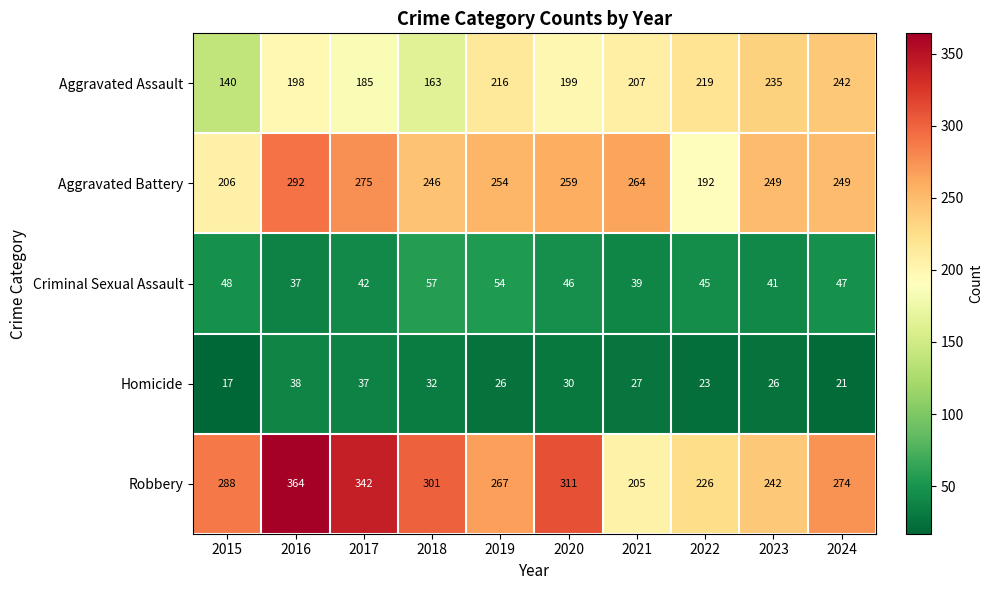

Which series has the largest total across all categories?

Robbery